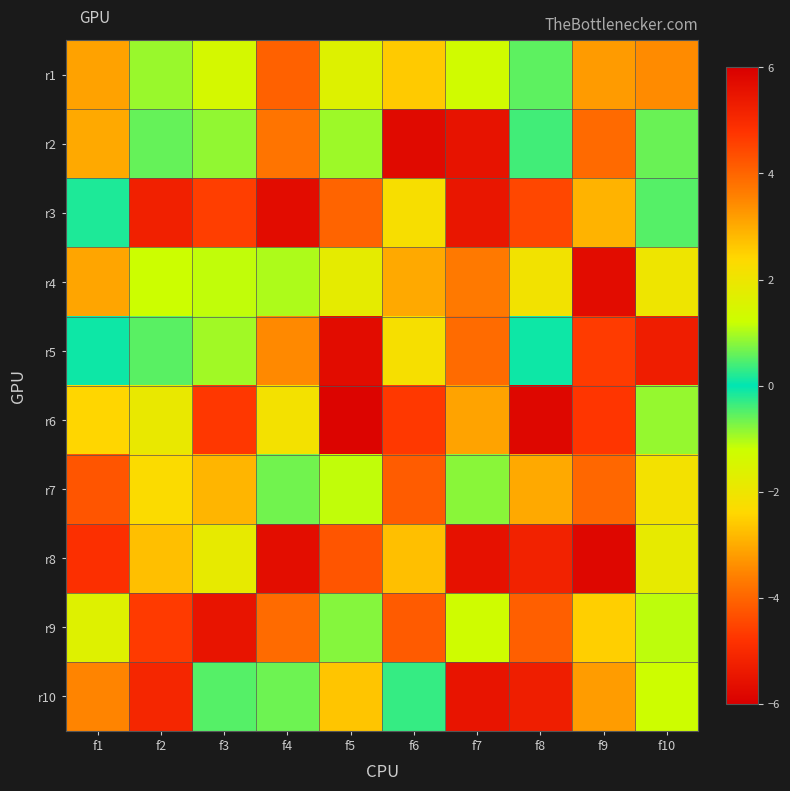

Reading left to right, transcribe all the data shown in this chart.

r1: f1=3.1	f2=-0.9	f3=1.4	f4=-4.1	f5=1.6	f6=2.6	f7=-1.3	f8=-0.6	f9=3.2	f10=-3.4
r2: f1=-3.0	f2=-0.6	f3=-0.9	f4=-3.8	f5=-0.9	f6=5.7	f7=-5.5	f8=0.4	f9=-3.9	f10=0.6
r3: f1=0.2	f2=-5.2	f3=-4.6	f4=-5.7	f5=-4.0	f6=2.2	f7=5.5	f8=4.5	f9=-2.9	f10=0.5
r4: f1=-3.1	f2=1.2	f3=1.1	f4=1.0	f5=-1.8	f6=-3.0	f7=3.7	f8=2.1	f9=5.7	f10=-2.0
r5: f1=-0.1	f2=-0.5	f3=-1.0	f4=3.5	f5=5.7	f6=-2.2	f7=3.9	f8=0.1	f9=4.7	f10=-5.3
r6: f1=2.4	f2=-1.9	f3=-4.7	f4=-2.1	f5=5.9	f6=-4.7	f7=3.1	f8=-5.8	f9=4.8	f10=-0.9
r7: f1=4.3	f2=-2.3	f3=-2.9	f4=0.7	f5=1.1	f6=4.1	f7=0.8	f8=-3.0	f9=-4.0	f10=-2.1
r8: f1=4.9	f2=-2.7	f3=1.8	f4=-5.7	f5=-4.3	f6=2.7	f7=5.6	f8=5.2	f9=5.8	f10=1.8
r9: f1=1.6	f2=-4.7	f3=5.5	f4=3.9	f5=-0.8	f6=4.2	f7=-1.3	f8=-4.1	f9=-2.5	f10=1.1
r10: f1=-3.5	f2=5.1	f3=-0.5	f4=-0.7	f5=2.7	f6=-0.3	f7=-5.5	f8=-5.3	f9=3.2	f10=1.2